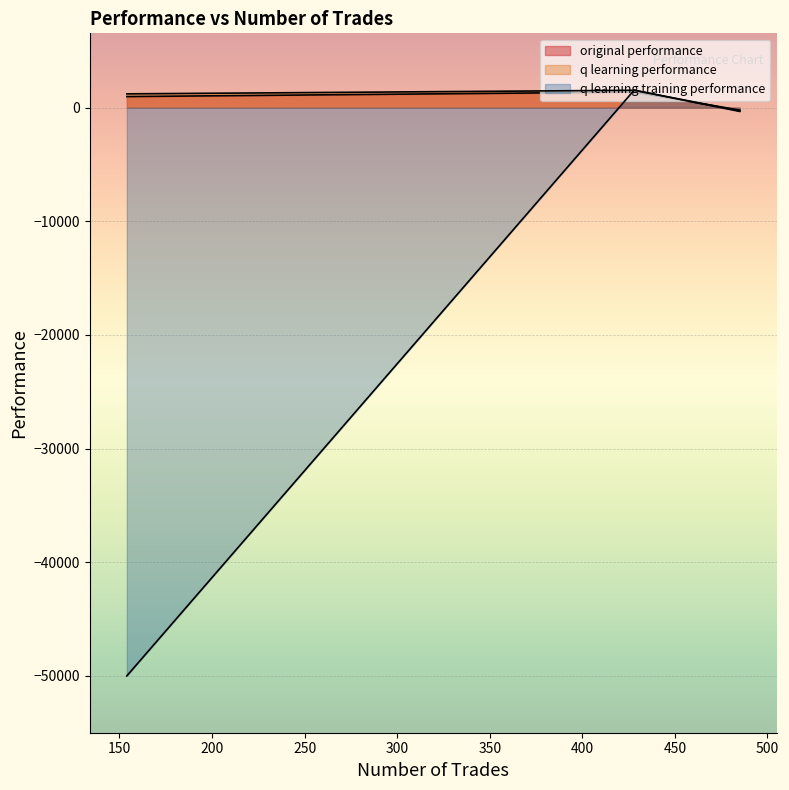

How many values in q learning training performance are below zero?

2